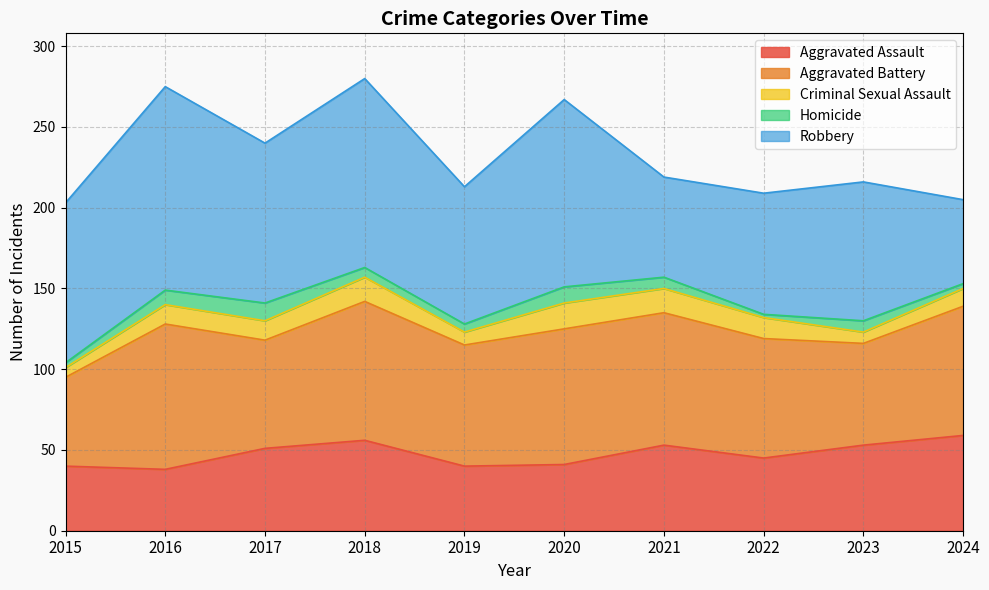

At which category does Criminal Sexual Assault reach its first local peak?

2018